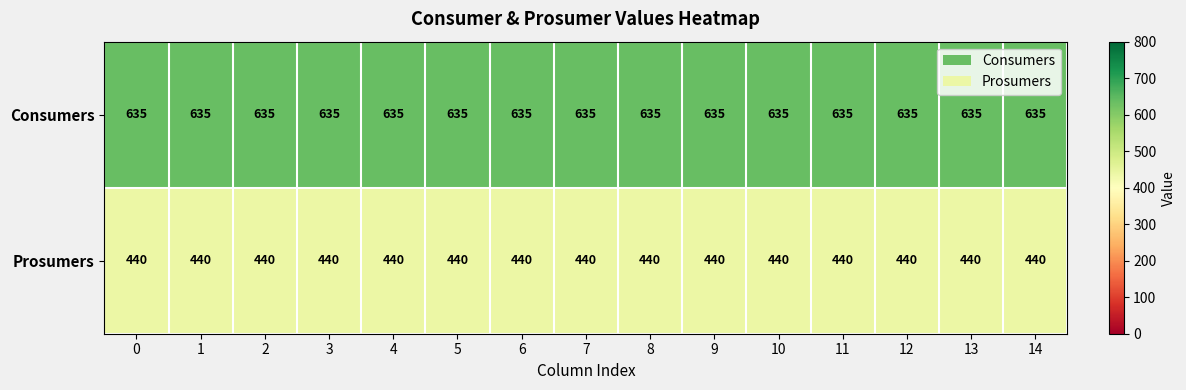

Count the number of categories in the chart.

15